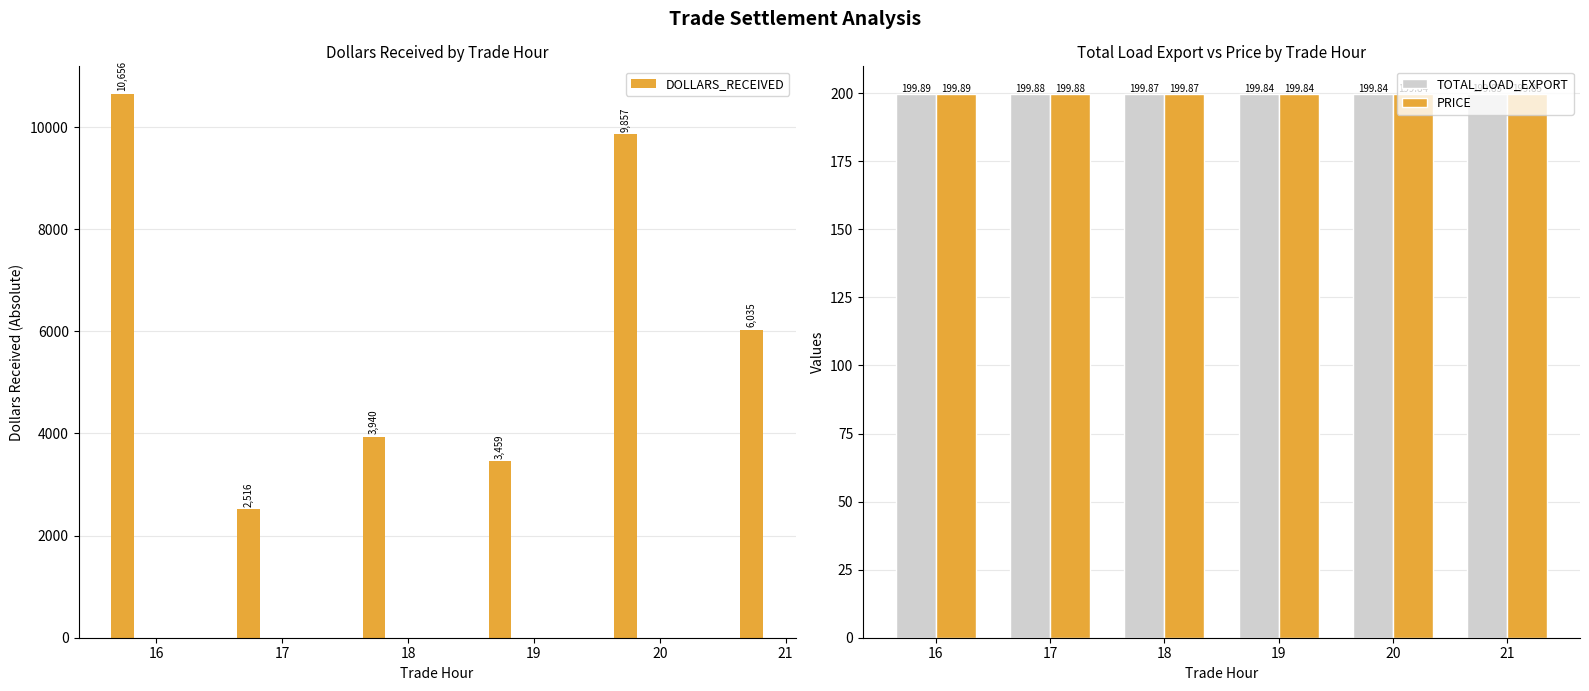

Reading right to left, what are all the values shown in this chart?

DOLLARS_RECEIVED: 21=6034.5	20=9857.0	19=3459.3	18=3939.9	17=2516.1	16=10656.0
TOTAL_LOAD_EXPORT: 21=199.8	20=199.8	19=199.8	18=199.9	17=199.9	16=199.9
PRICE: 21=199.8	20=199.8	19=199.8	18=199.9	17=199.9	16=199.9